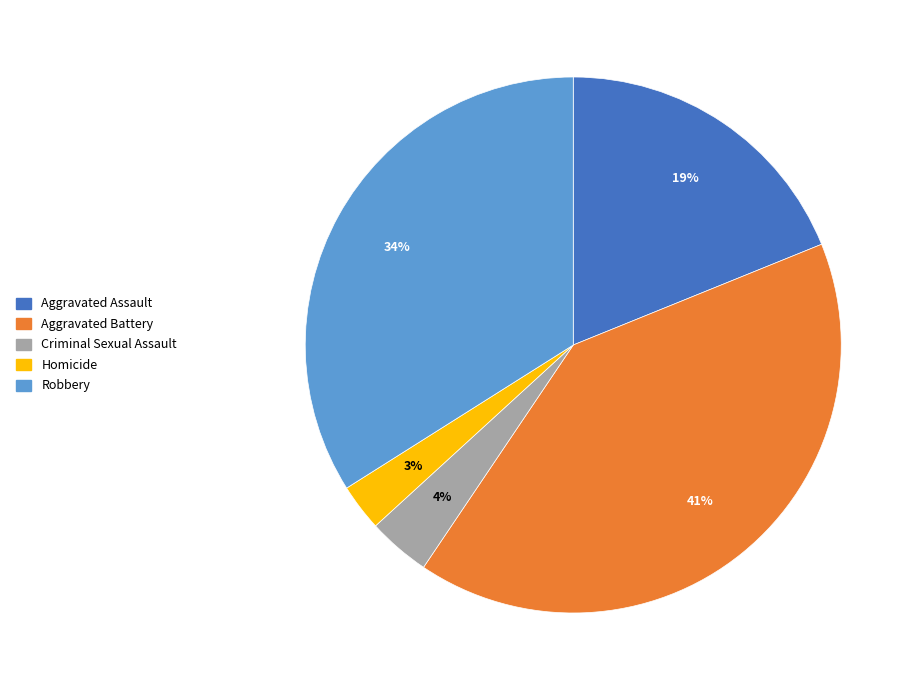

Which slice is the largest?

Aggravated Battery